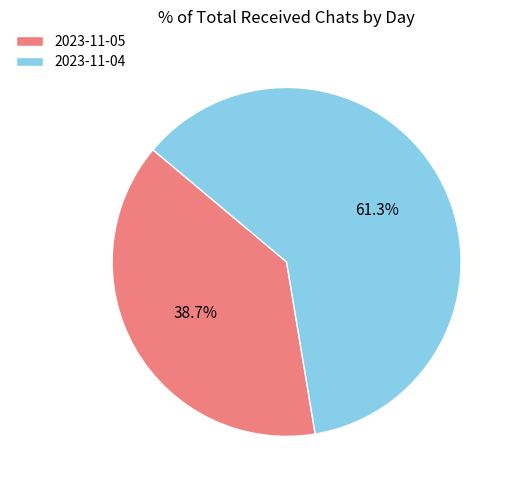

The 2023-11-05 slice represents 39% of the pie. True or false?

True